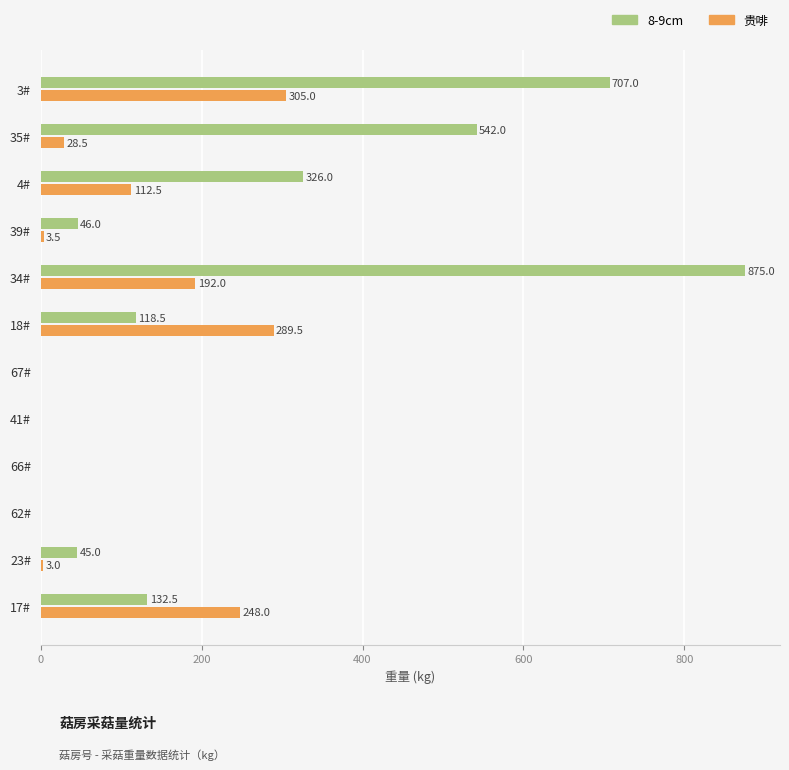

Which series changed the most between 4# and 34#?

8-9cm